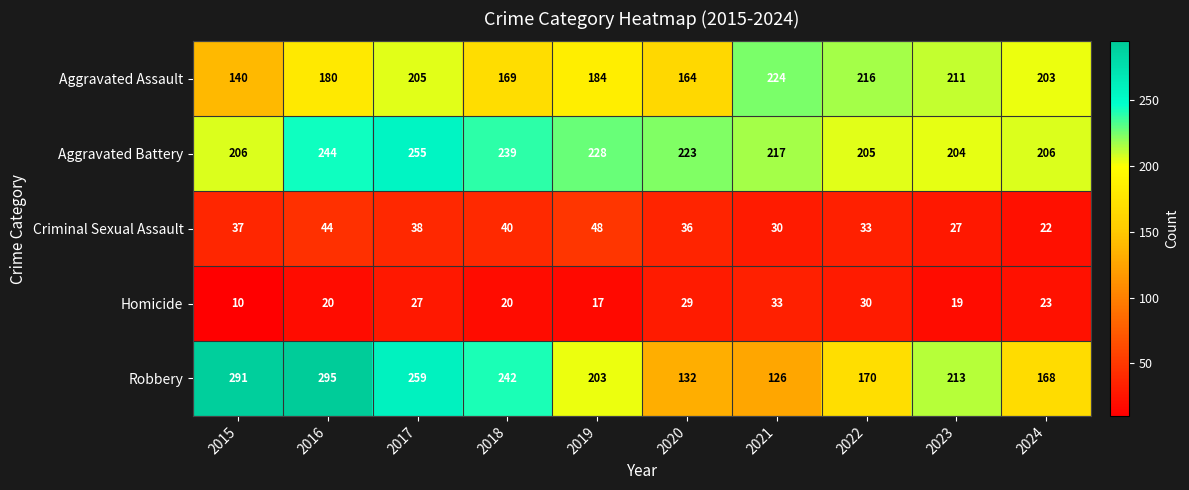

The value of Criminal Sexual Assault at 2019 is 48. True or false?

True